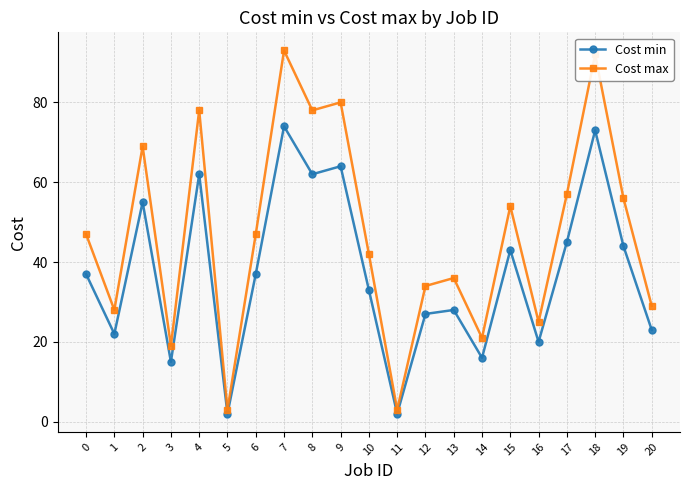

What is the sum of all Cost min values?

784